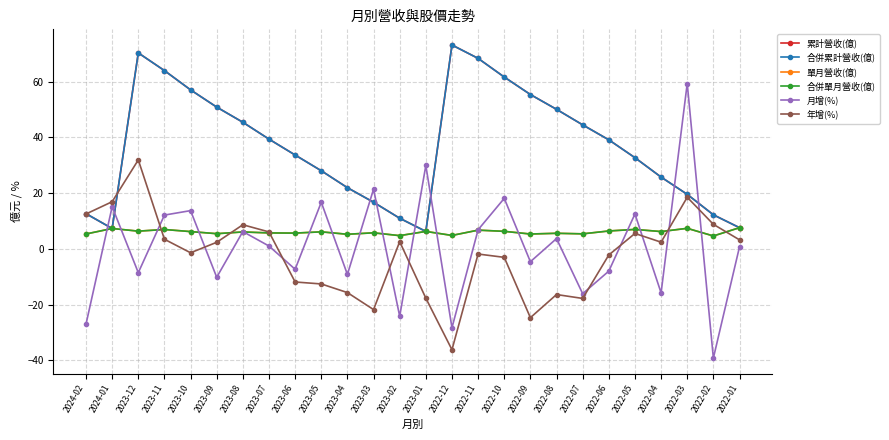

Reading left to right, list all the values displayed in this chart.

累計營收(億): 12.6	7.3	70.3	63.9	57.0	50.8	45.4	39.4	33.6	28.0	21.9	16.7	11.0	6.2	73.1	68.3	61.6	55.4	50.0	44.5	39.1	32.7	25.7	19.5	12.2	7.6
合併累計營收(億): 12.6	7.3	70.3	63.9	57.0	50.8	45.4	39.4	33.6	28.0	21.9	16.7	11.0	6.2	73.1	68.3	61.6	55.4	50.0	44.5	39.1	32.7	25.7	19.5	12.2	7.6
單月營收(億): 5.3	7.3	6.3	6.9	6.2	5.4	6.0	5.7	5.6	6.1	5.2	5.7	4.7	6.2	4.8	6.7	6.3	5.3	5.6	5.4	6.4	7.0	6.2	7.3	4.6	7.6
合併單月營收(億): 5.3	7.3	6.3	6.9	6.2	5.4	6.0	5.7	5.6	6.1	5.2	5.7	4.7	6.2	4.8	6.7	6.3	5.3	5.6	5.4	6.4	7.0	6.2	7.3	4.6	7.6
月增(%): -27.0	15.1	-8.6	12.1	13.7	-10.2	6.2	1.0	-7.3	16.7	-9.2	21.4	-24.2	29.9	-28.3	6.8	18.1	-4.6	3.7	-16.1	-8.0	12.5	-15.8	59.3	-39.2	0.7
年增(%): 12.5	16.9	31.9	3.4	-1.4	2.3	8.6	6.1	-11.9	-12.6	-15.7	-21.8	2.6	-17.7	-36.2	-1.9	-3.1	-24.7	-16.4	-17.8	-2.2	5.5	2.4	18.5	8.8	3.2